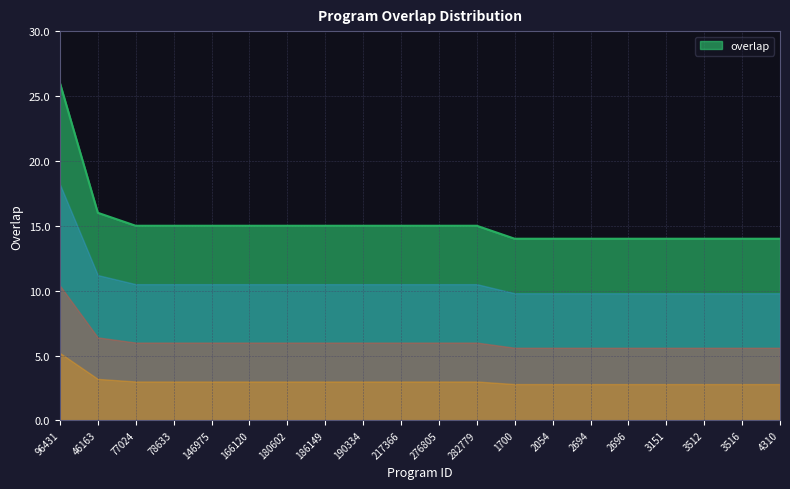

Between 2694 and 217366, which is larger?

217366